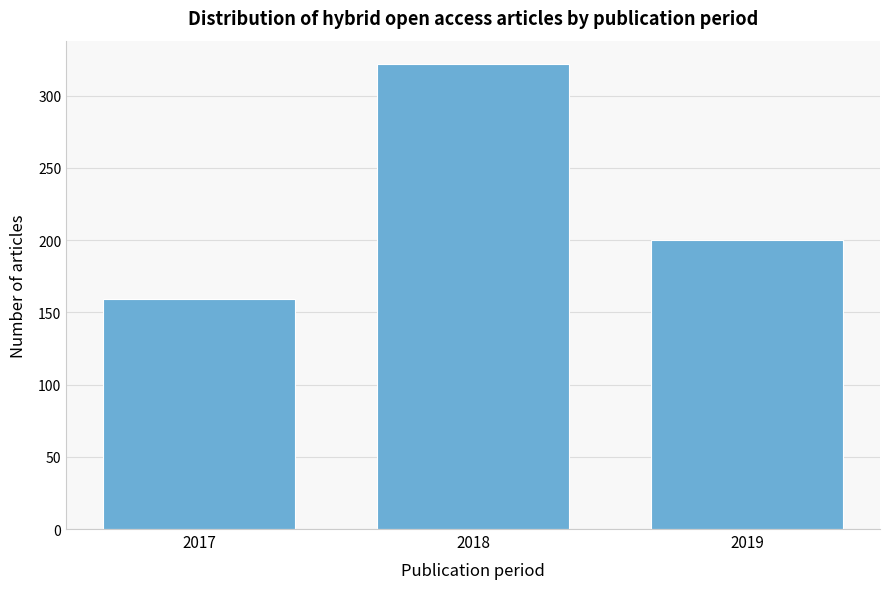

Reading right to left, list all the values displayed in this chart.

2019=200	2018=322	2017=159